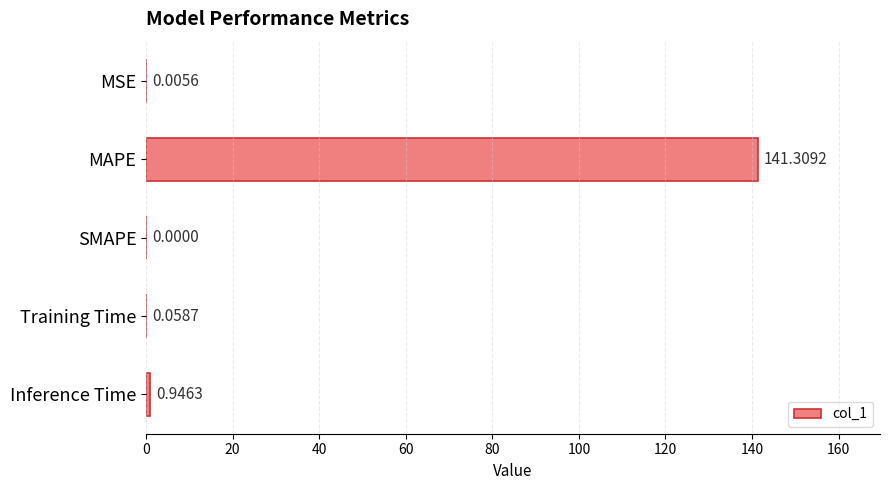

Which has a higher value, Inference Time or MAPE?

MAPE